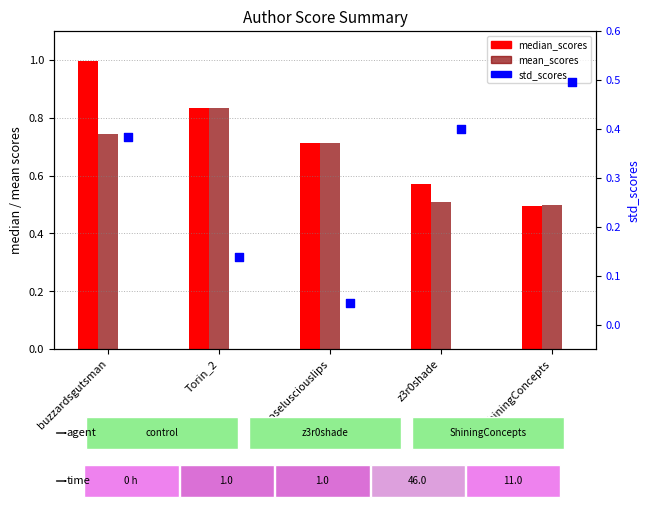

At how many categories does at least one series exceed 0?

5